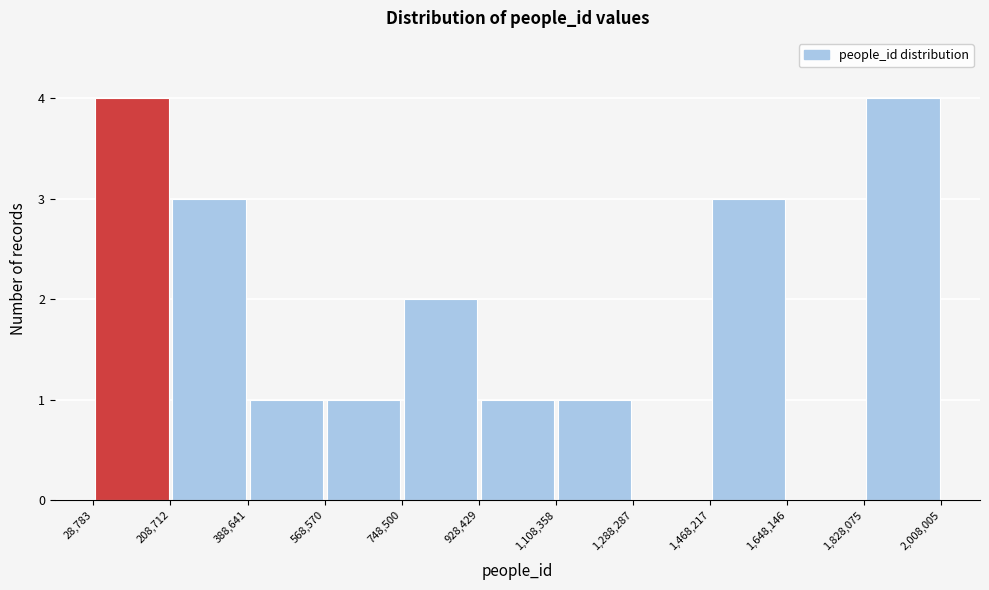

Reading left to right, list every bar in this chart as the range it spans on the x-axis followed by its height. The values are not printed on the chart, so give them approximately, as read against the axis.

28,783 to 208,712: 4
208,712 to 388,641: 3
388,641 to 568,570: 1
568,570 to 748,500: 1
748,500 to 928,429: 2
928,429 to 1,108,358: 1
1,108,358 to 1,288,287: 1
1,288,287 to 1,468,217: 0
1,468,217 to 1,648,146: 3
1,648,146 to 1,828,075: 0
1,828,075 to 2,008,005: 4